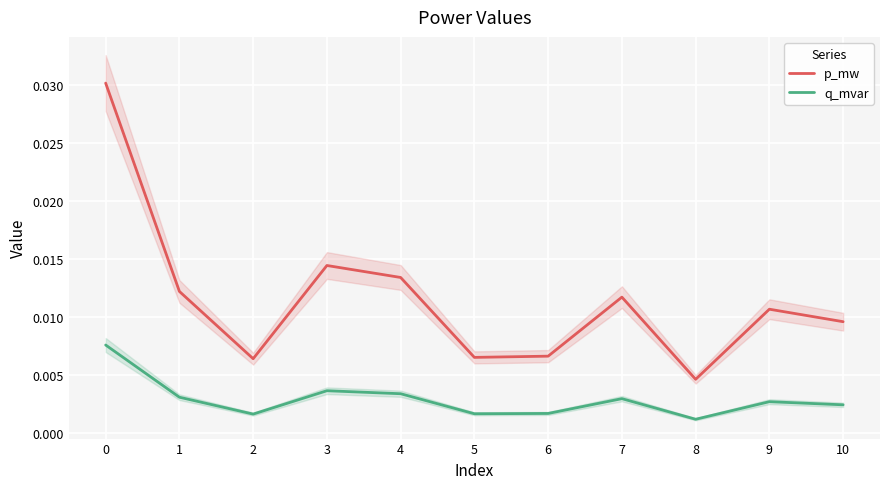

Which series changed the most between 1 and 4?

p_mw